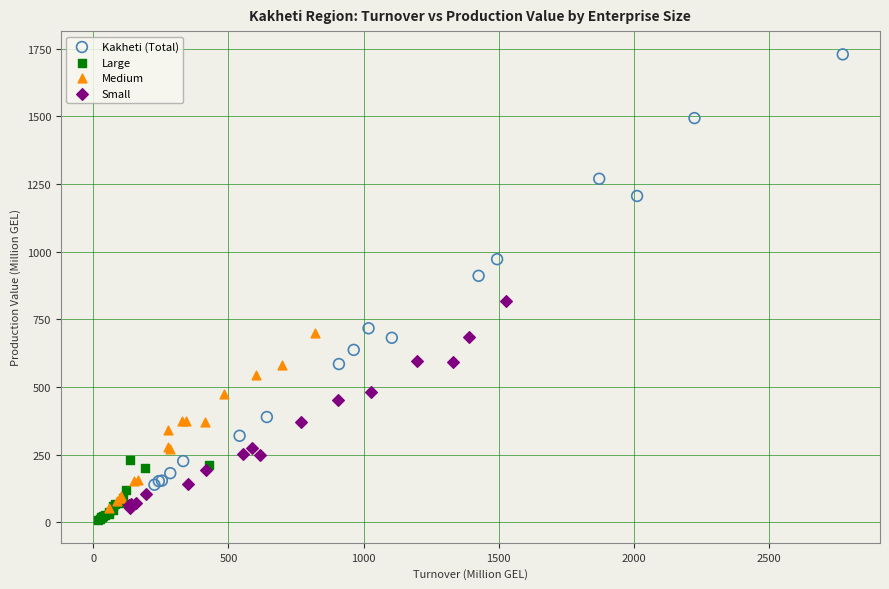

Which series has the widest spread of Y values?

Kakheti (Total)